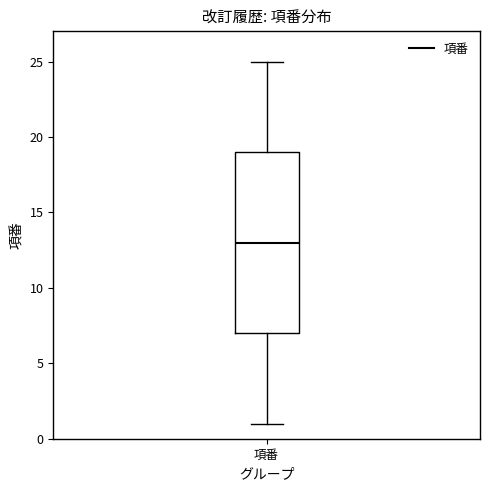

Where is the upper edge of the box for 項番 on the y-axis? The values are not printed on the chart, so give them approximately, as read against the axis.

19